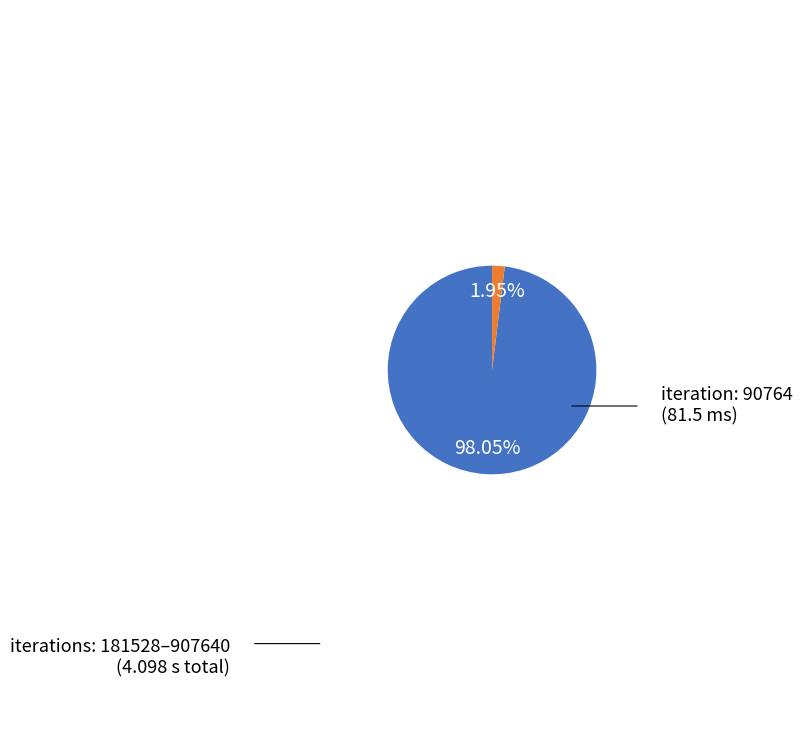

How many segments does this pie chart have?

2